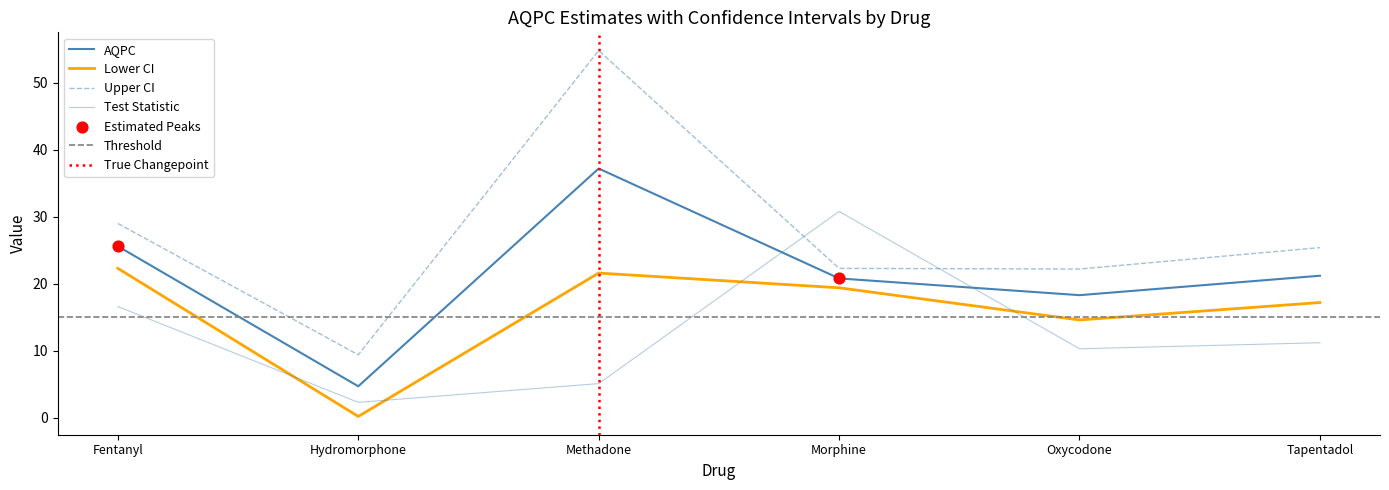

At which category is the sum across all series the highest?

Methadone